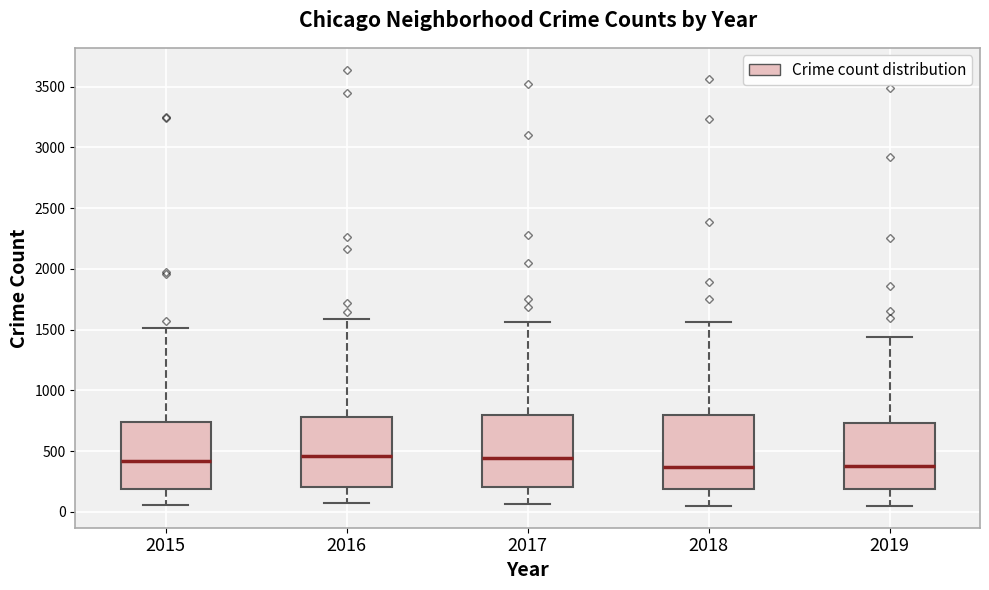

Reading left to right, read every box against the y-axis: the position of its median line, the range the box covers, and the ends of its whiskers. The values are not printed on the chart, so give them approximately, as read against the axis.

2015: median 400, box 200 to 750, whiskers 50 to 1500
2016: median 450, box 200 to 800, whiskers 50 to 1600
2017: median 450, box 200 to 800, whiskers 50 to 1550
2018: median 350, box 200 to 800, whiskers 50 to 1550
2019: median 400, box 200 to 750, whiskers 50 to 1450